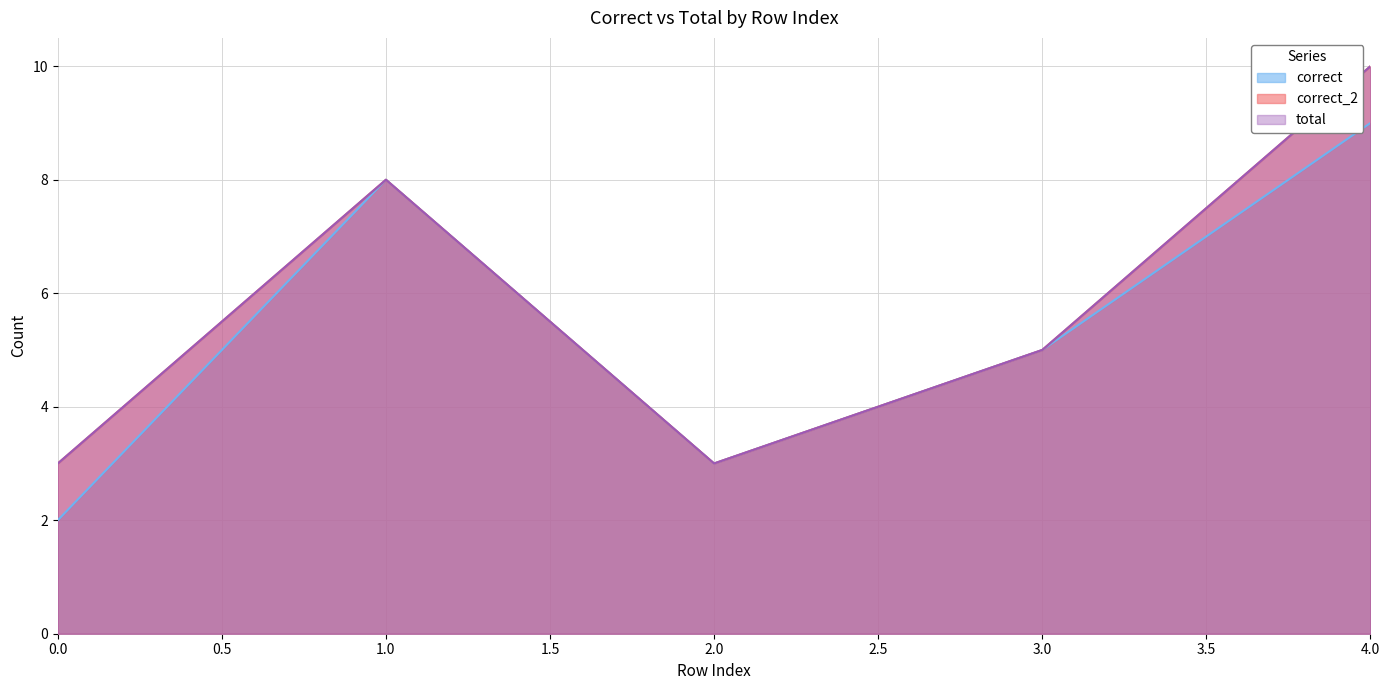

True or false: total and correct_2 intersect in this chart.

False